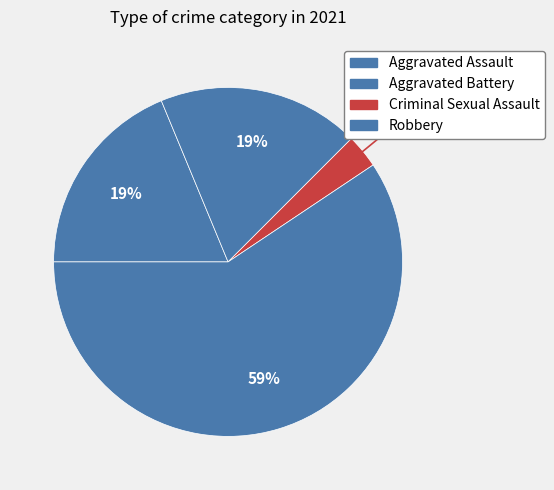

How many slices are in this pie chart?

4